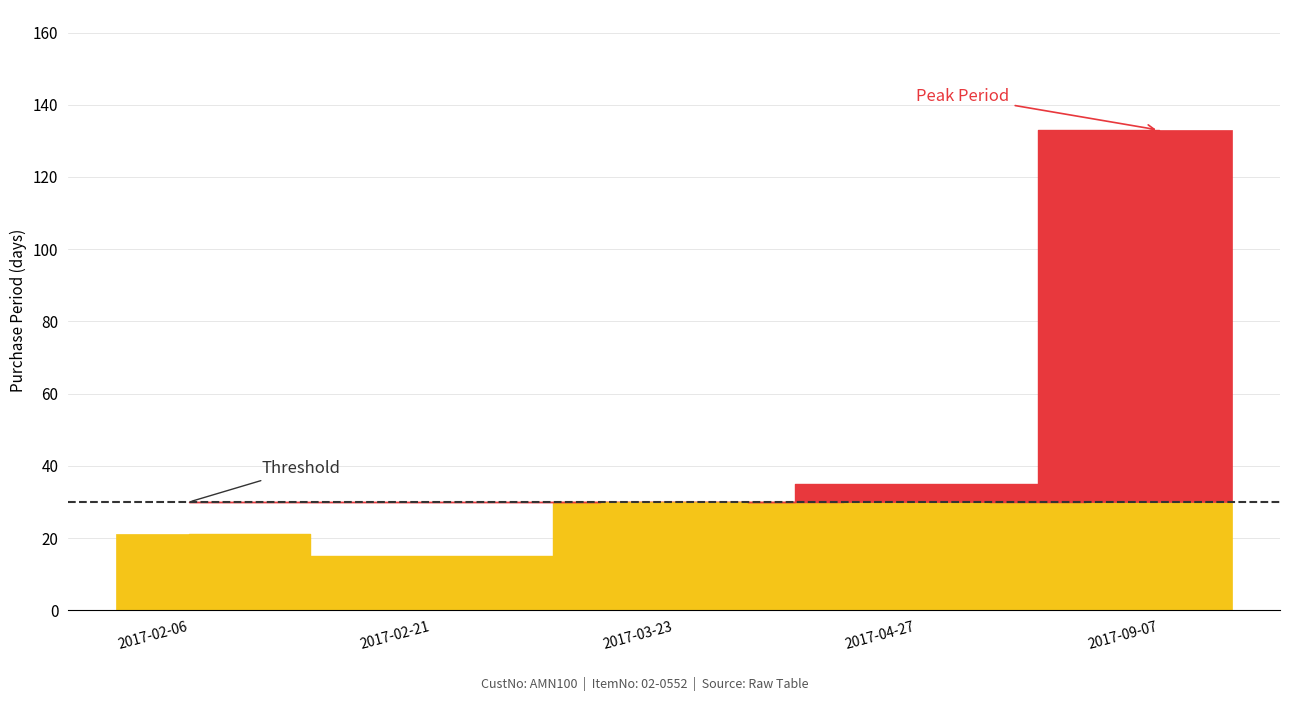

What is the label of the 4th bar from the right?

2017-02-21